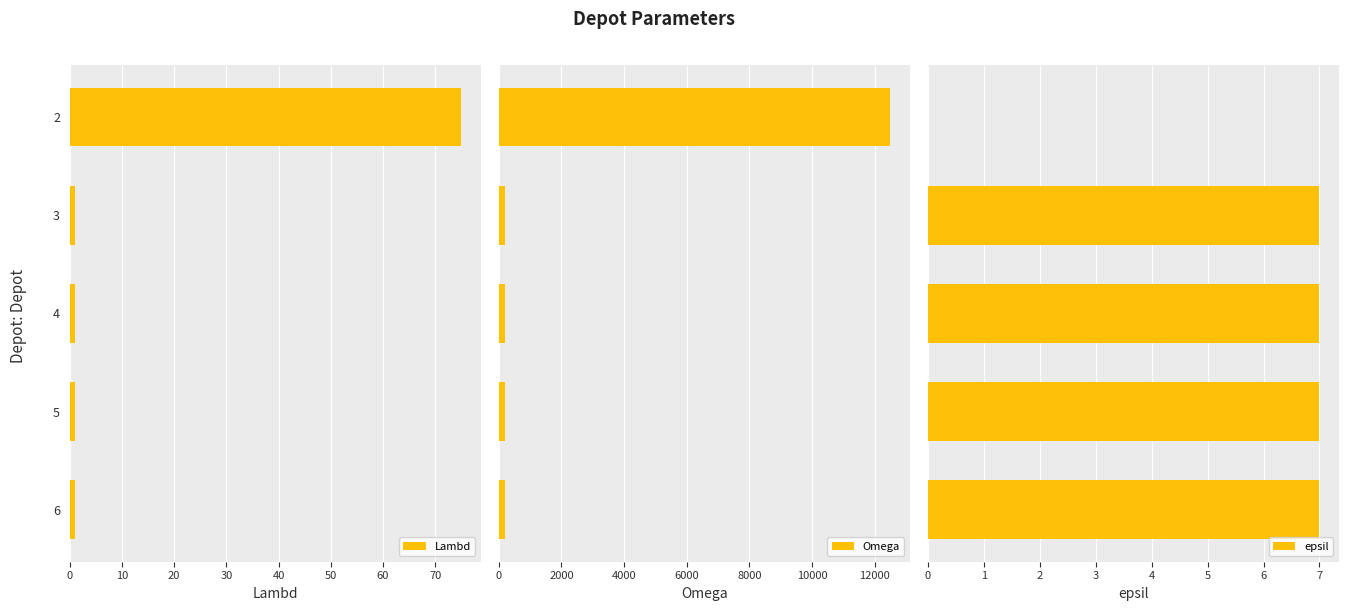

How many distinct data groups are displayed?

3